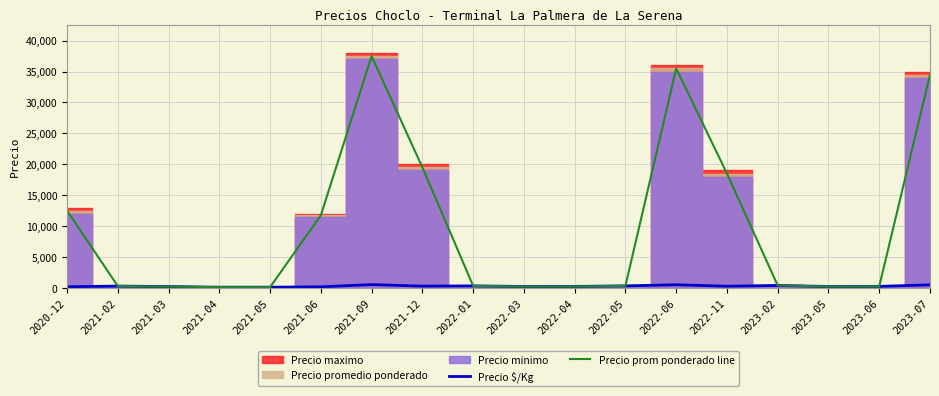

Between 2021-02 and 2023-06, which is larger?

2021-02